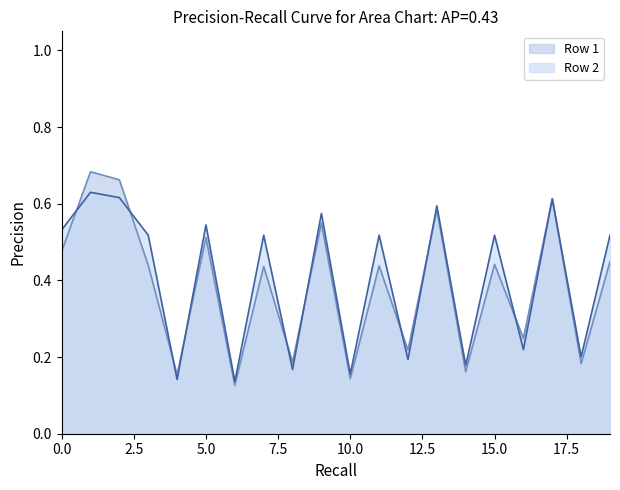

Which series has the widest spread of values?

Row 1